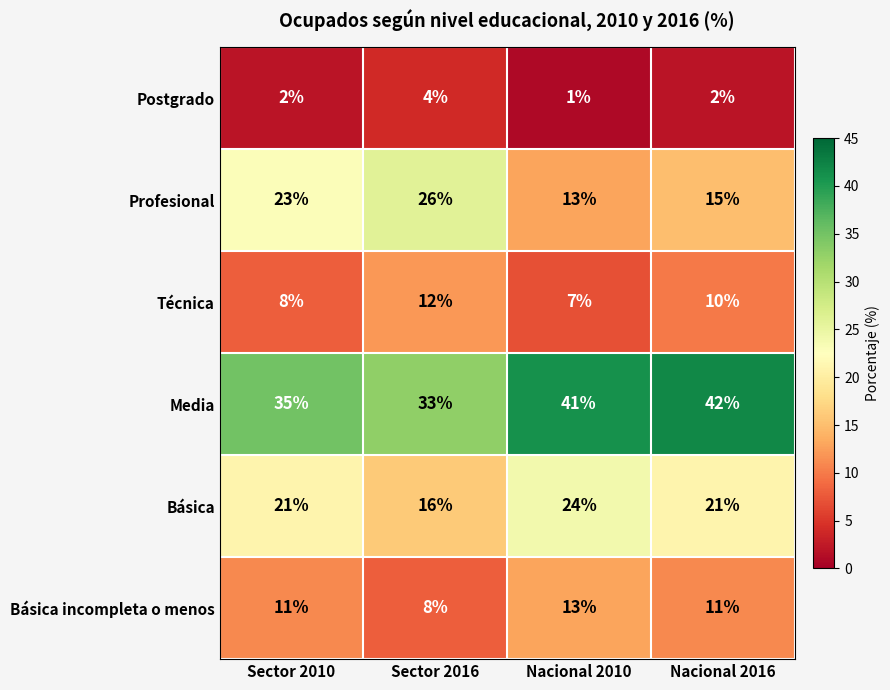

Rank the series at Sector 2010 from highest to lowest value.

Media, Profesional, Básica, Básica incompleta o menos, Técnica, Postgrado